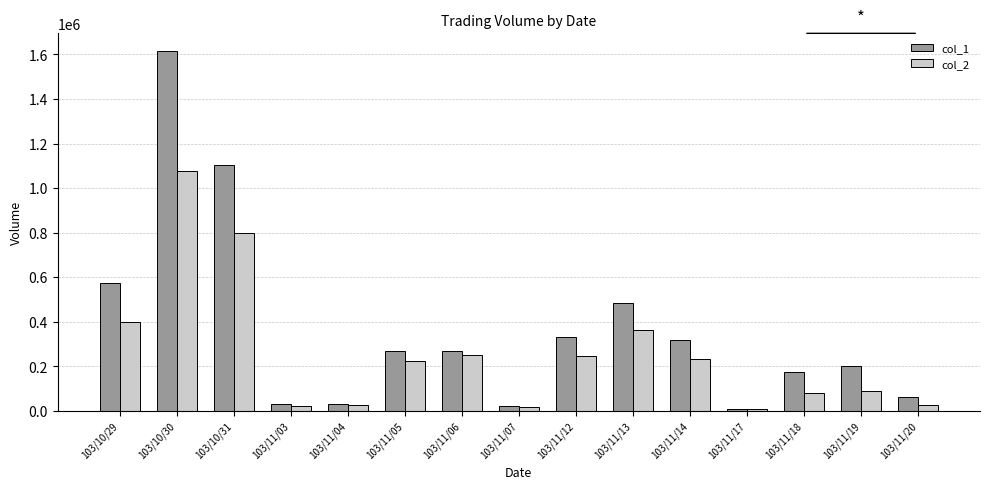

At which category is the sum across all series the highest?

103/10/30